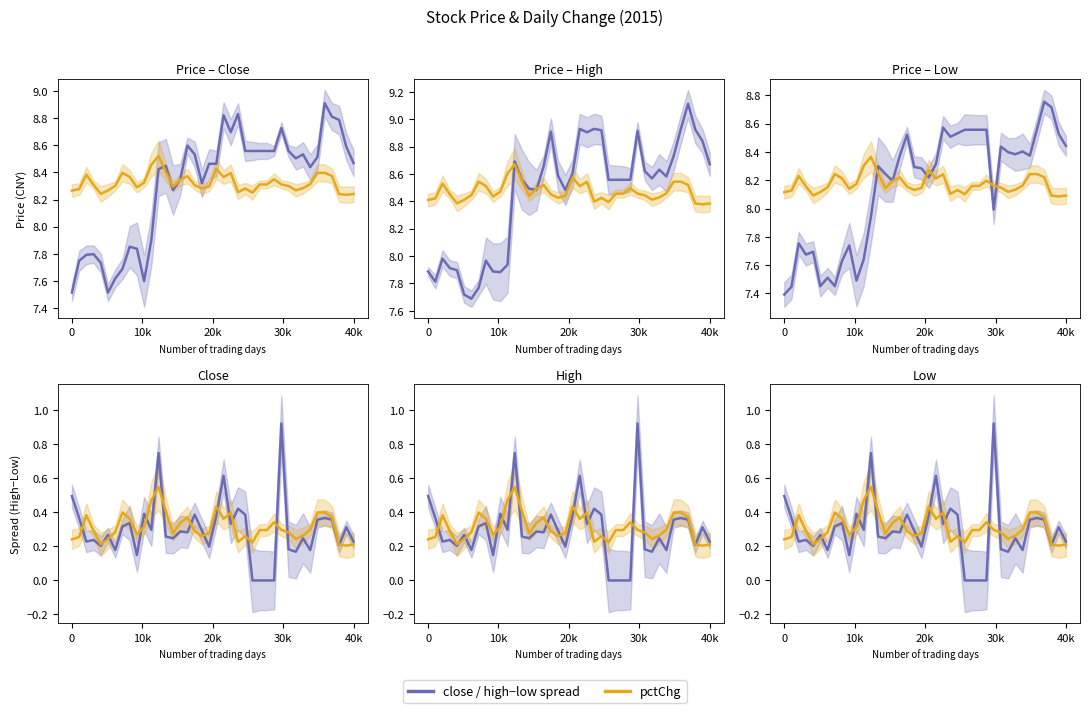

After their last crossing, which series has the higher values: pctChg or close/high/low?

close/high/low